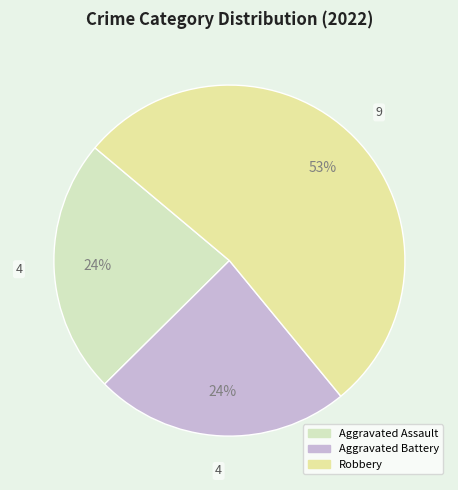

Count the number of slices in the pie.

3